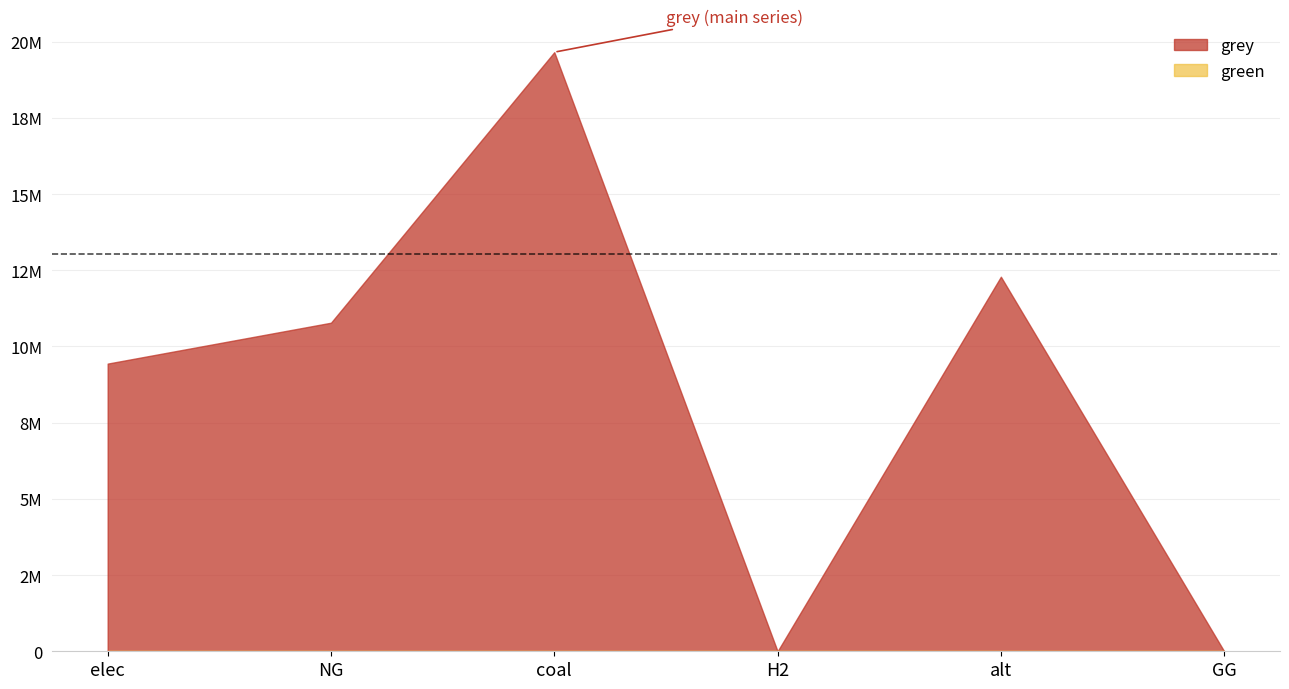

True or false: grey and green intersect in this chart.

False